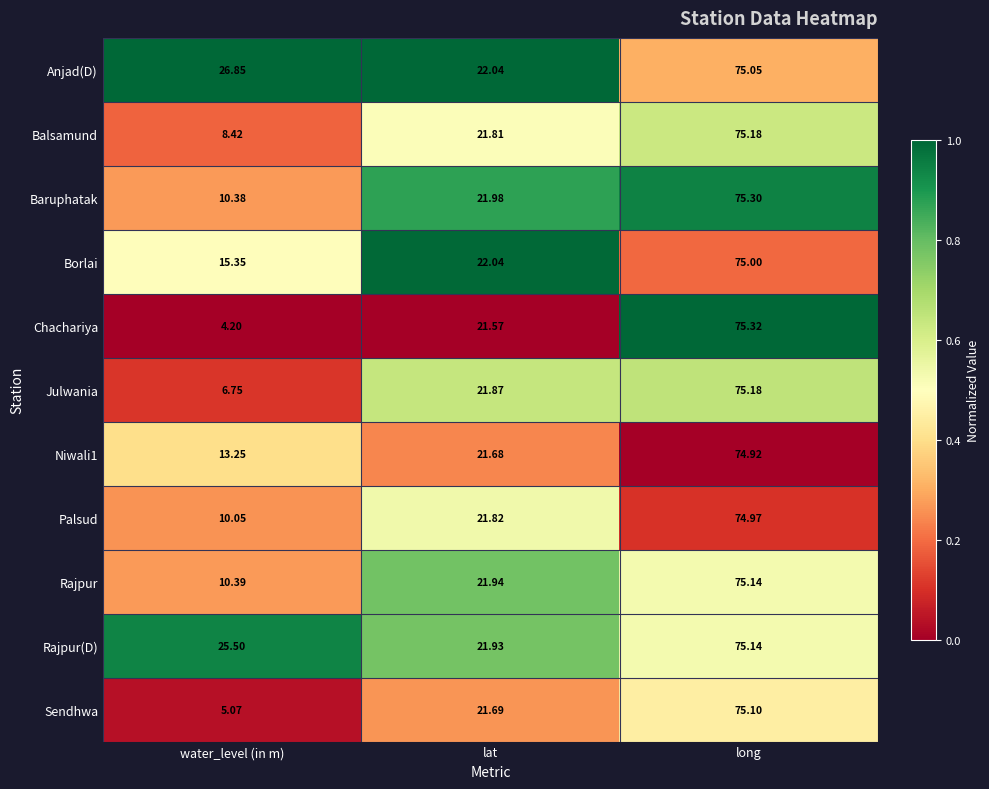

Is the value of Rajpur at lat greater than the value of Niwali1 at long?

No